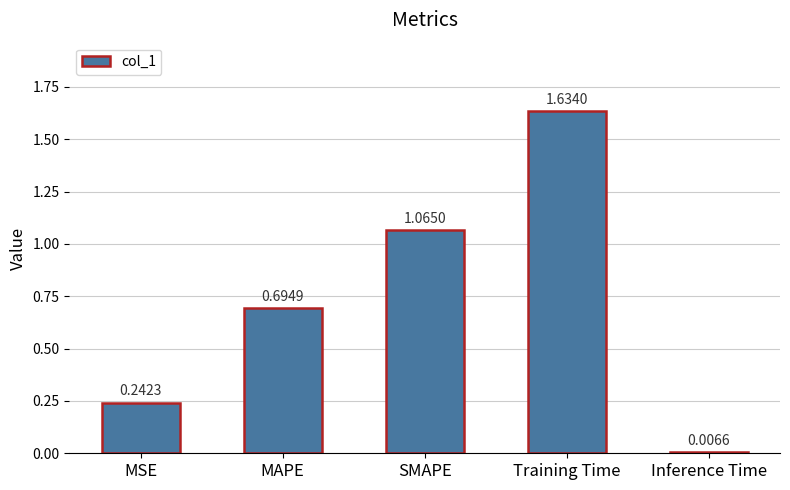

What is the difference between the maximum and second lowest values?

1.4